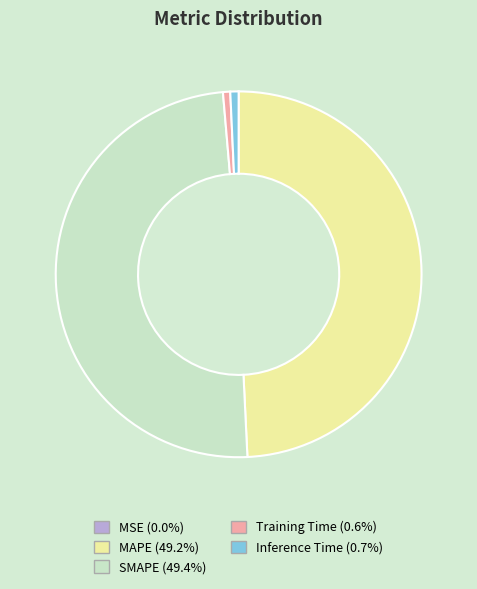

Is there any slice that represents more than half of the pie?

No